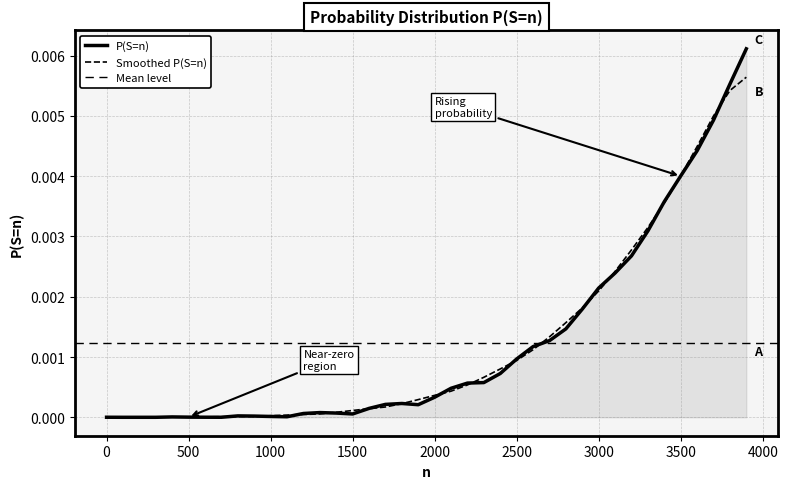

How many data points does each series have?

40